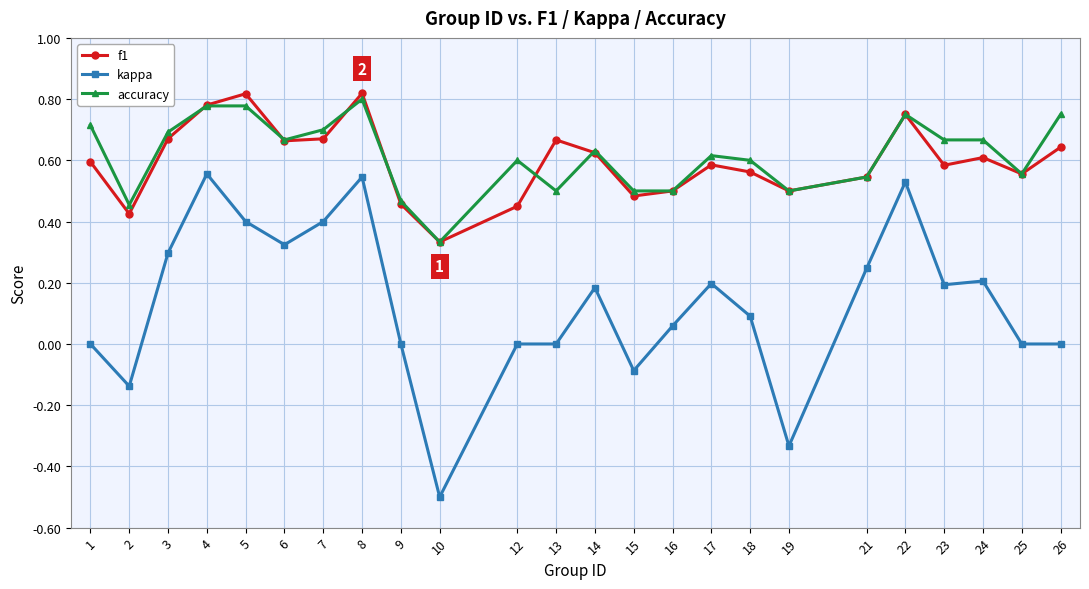

How many lines are shown in the chart?

3